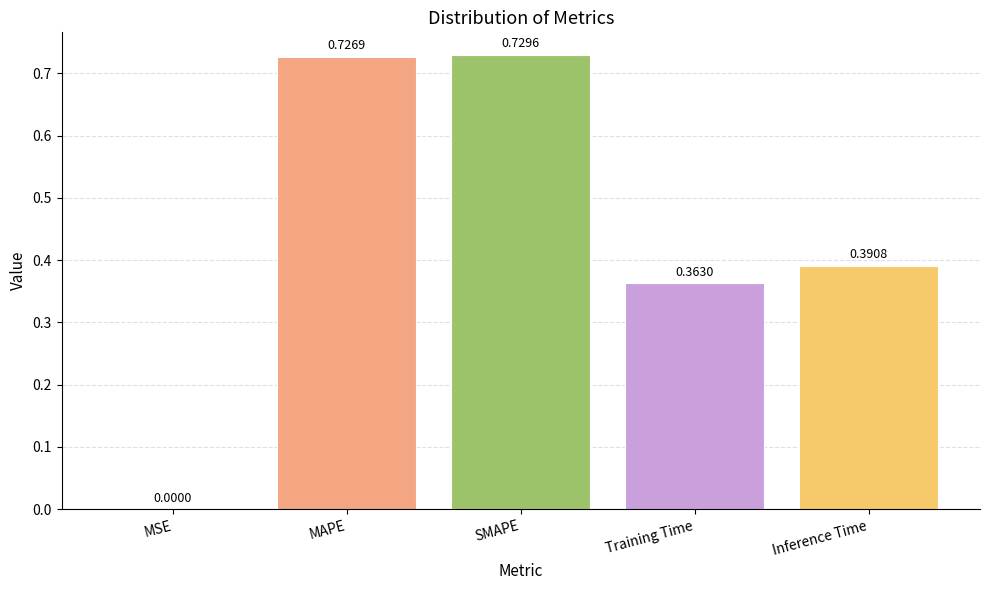

Between Training Time and SMAPE, which is larger?

SMAPE